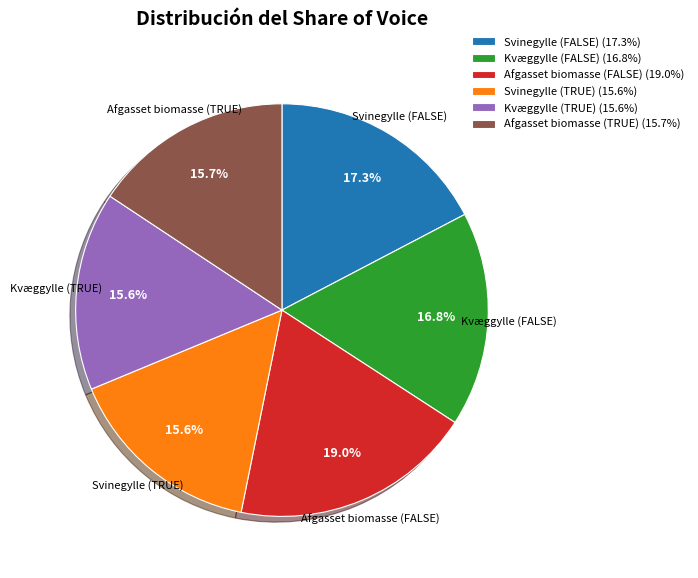

What is the largest slice in the pie chart?

Afgasset biomasse (FALSE)